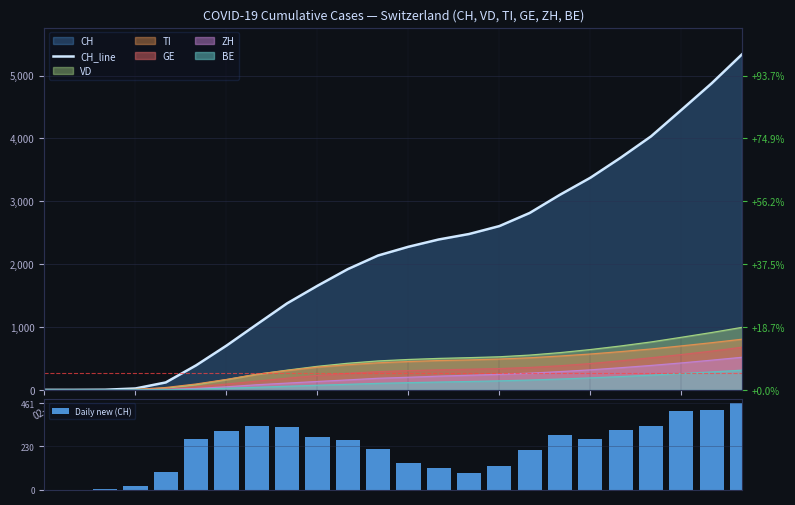

What is the sum of all Daily new (CH) values?

5337